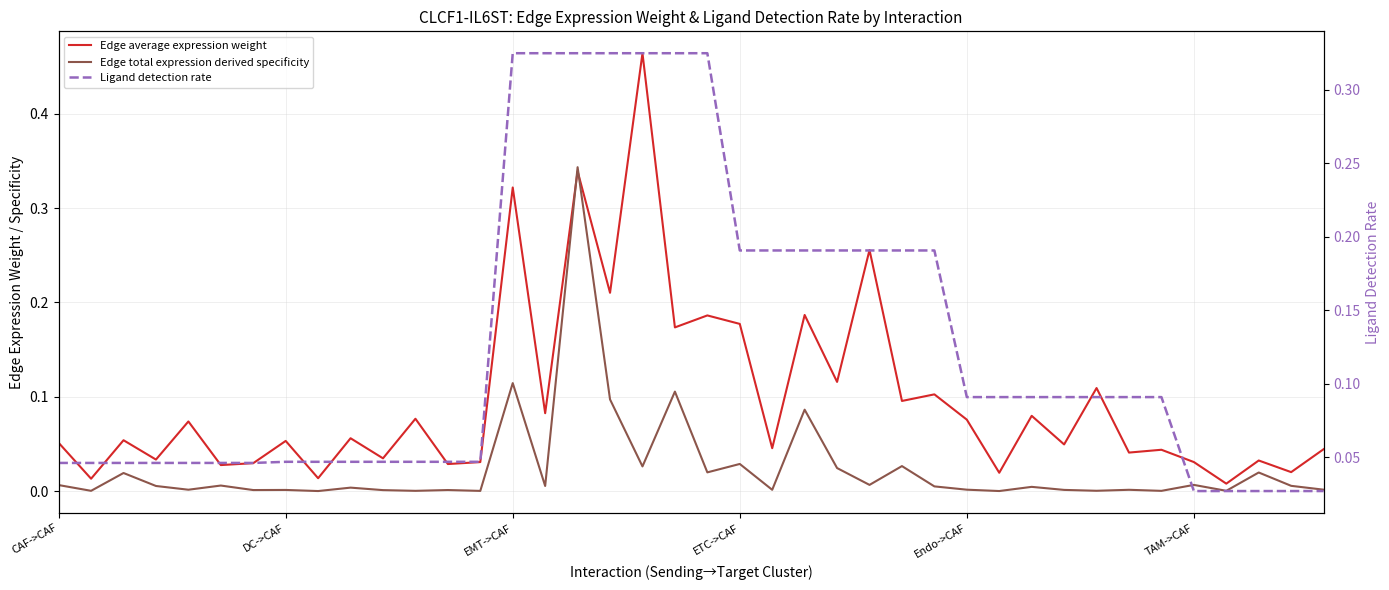

Which series ends up on top after the final intersection of Edge total expression derived specificity and Edge average expression weight?

Edge average expression weight